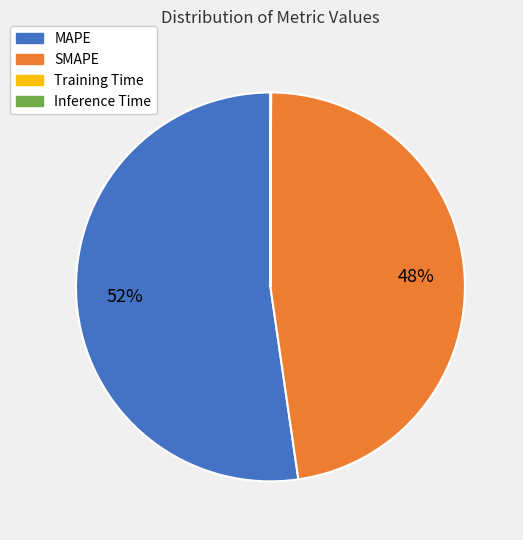

To the nearest percent, what is the difference between the largest and smallest slice percentages?

52%